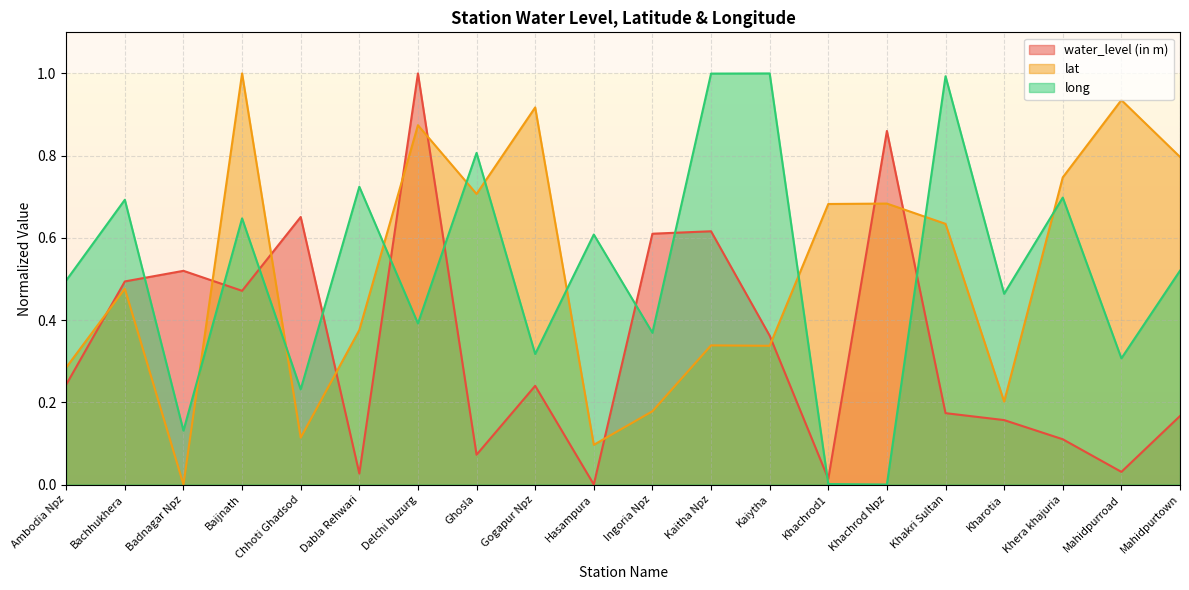

Is the value of long at Khakri Sultan greater than the value of water_level (in m) at Hasampura?

Yes